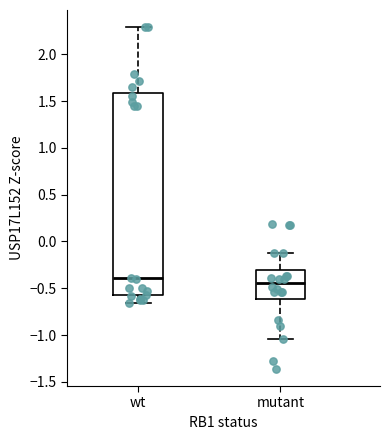

Reading left to right, read every box against the y-axis: the position of its median line, the range the box covers, and the ends of its whiskers. The values are not printed on the chart, so give them approximately, as read against the axis.

wt: median -0.40, box -0.60 to 1.60, whiskers -0.65 to 2.30
mutant: median -0.45, box -0.60 to -0.30, whiskers -1.05 to -0.10